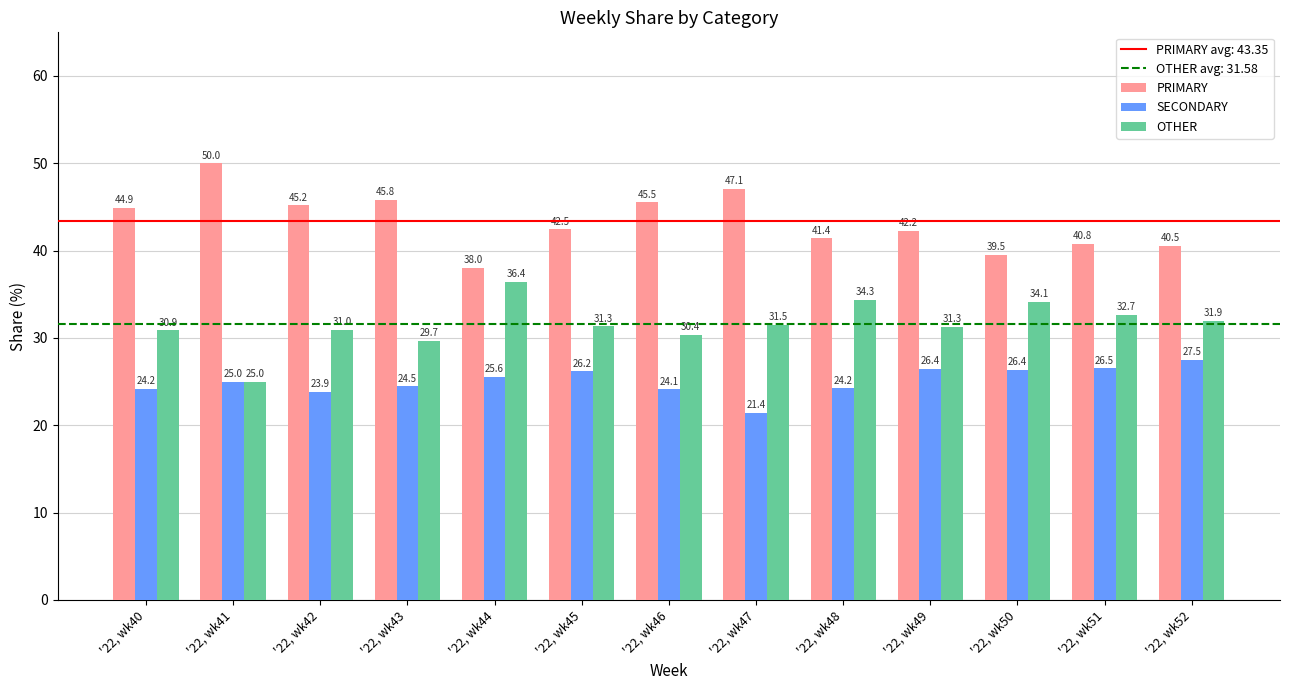

At how many categories does at least one series exceed 36?

13